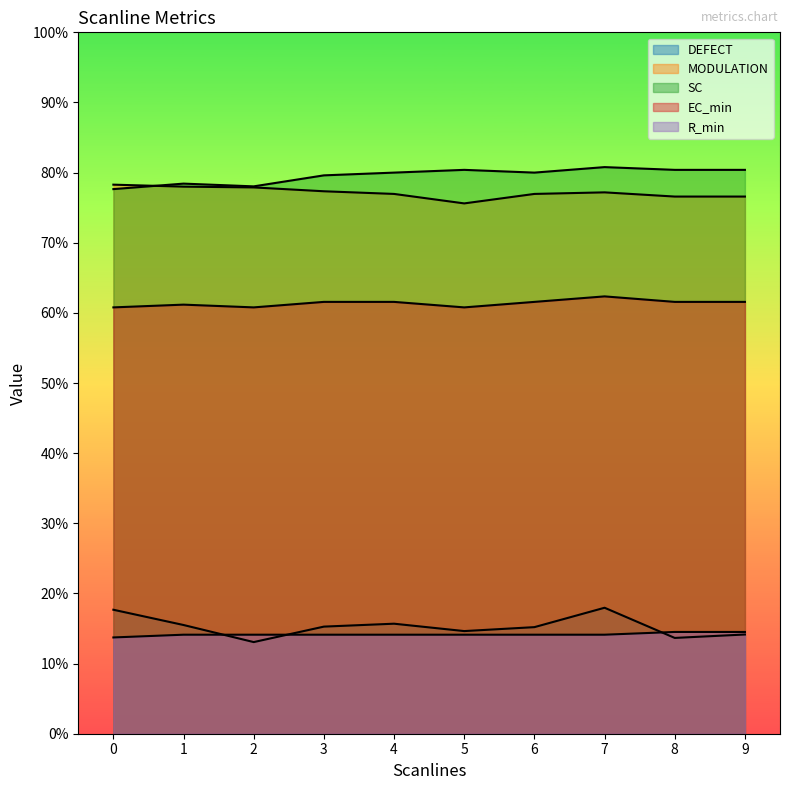

What is the difference between the MODULATION values at 2 and 9?

1.3